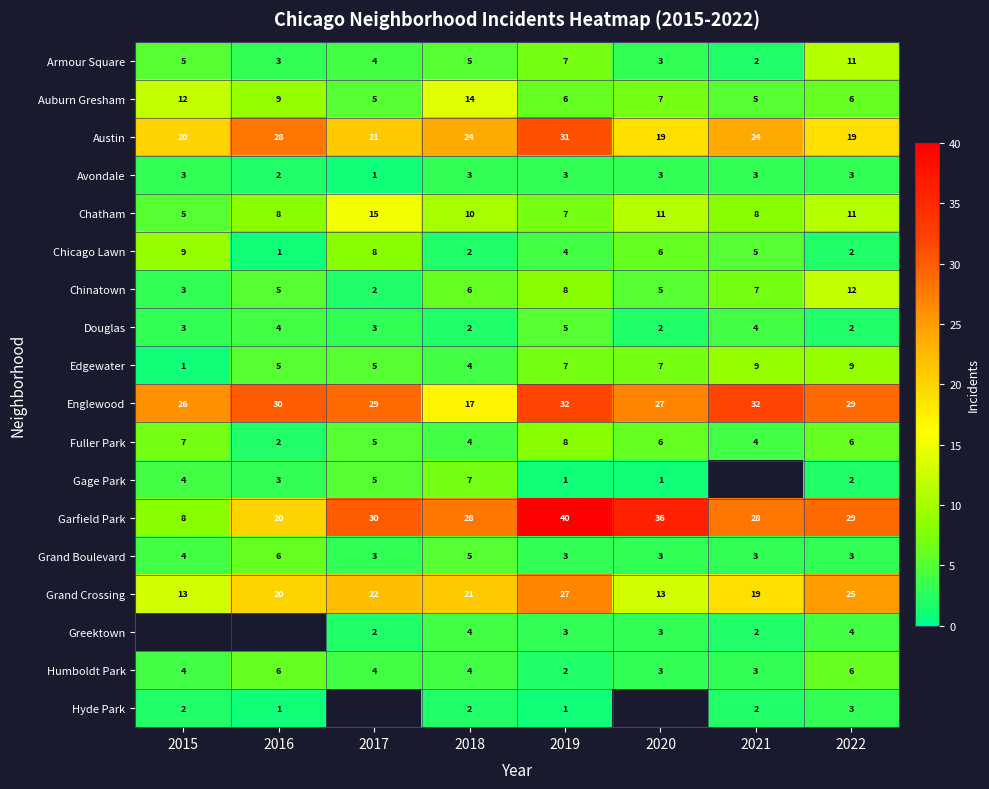

What is the highest value of the Chatham series?

15